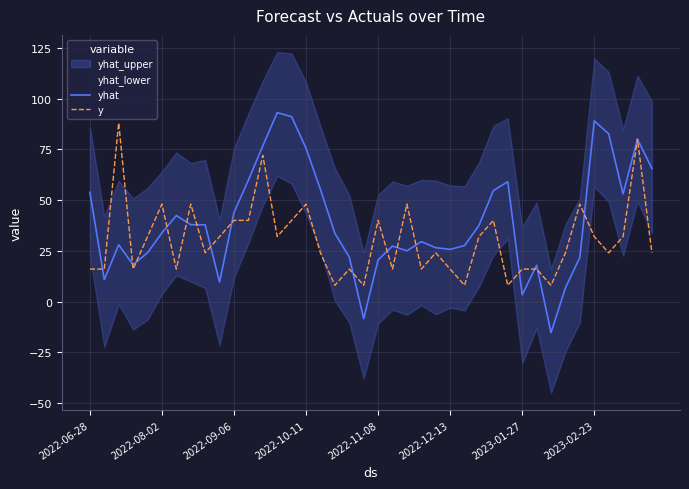

What is the highest value of the yhat series?

93.1